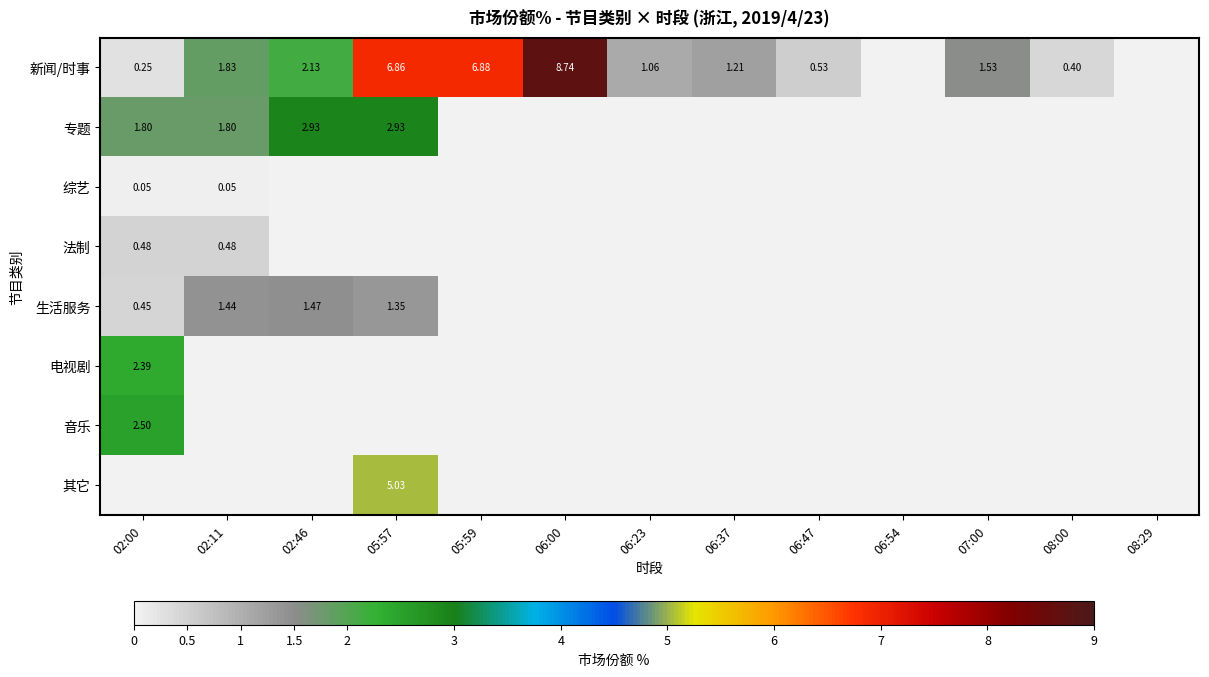

True or false: 音乐 has a value of 0.0 at 05:59.

True